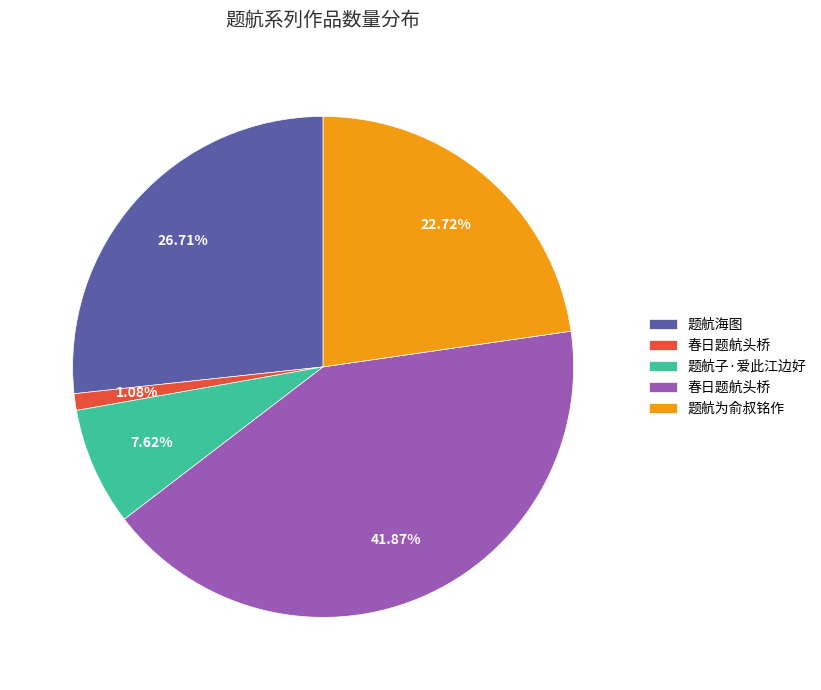

Does any single category account for the majority?

No